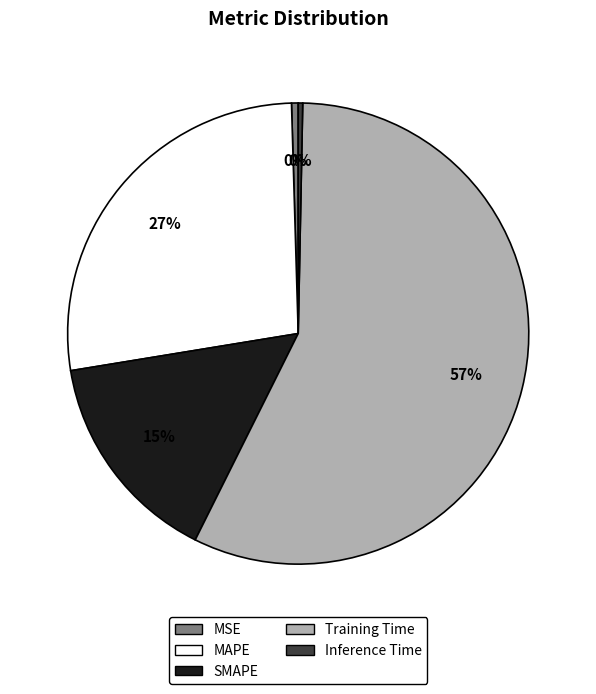

Combined, do Inference Time and MAPE account for over 50%?

No